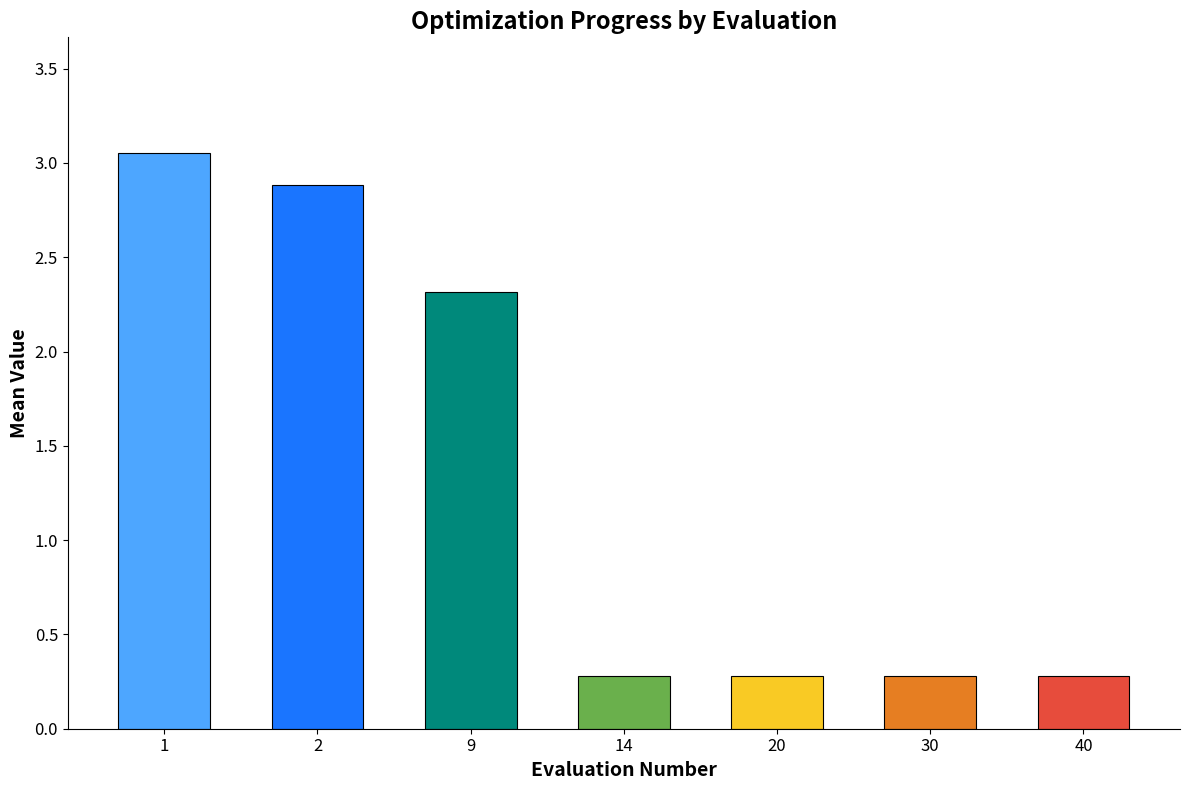

What is the difference between the maximum and second lowest values?

2.8